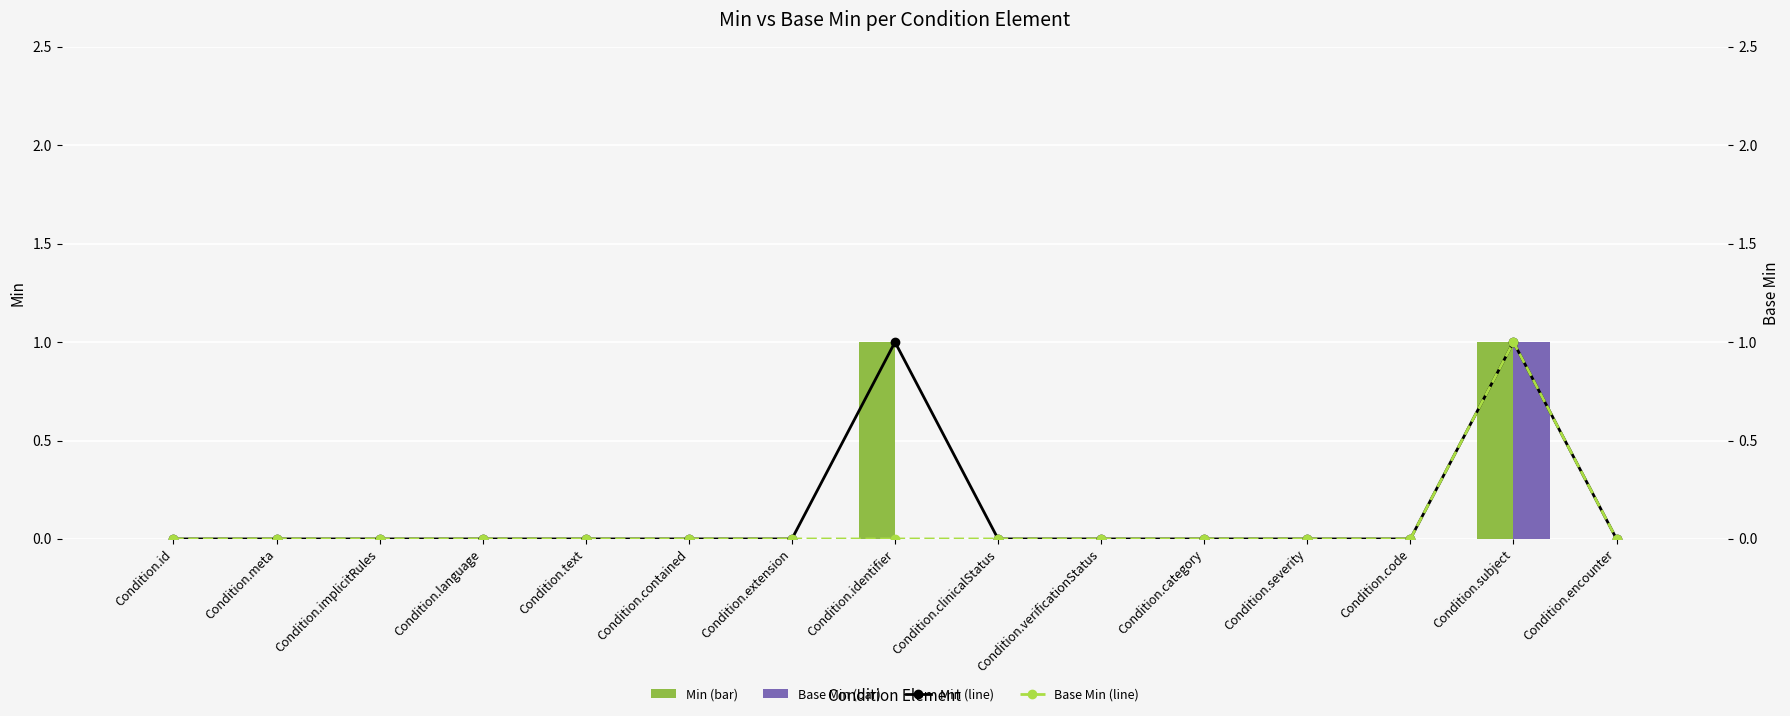

The value of Min (line) at Condition.contained is 0. True or false?

True